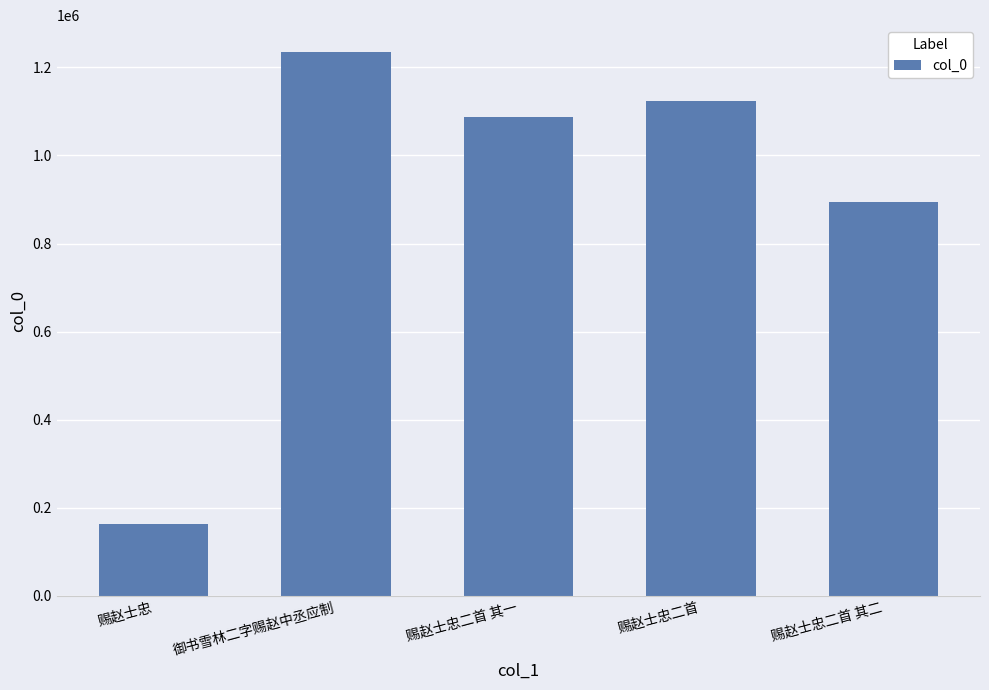

What is the difference between the maximum and minimum values?

1071754